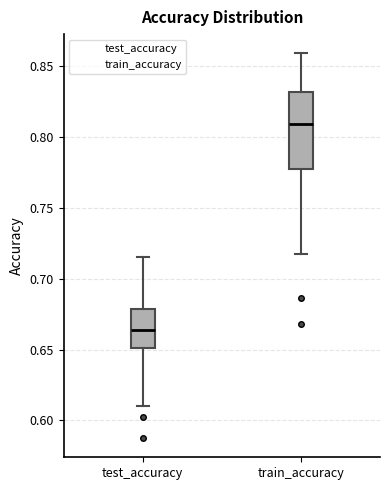

Where is the lower edge of the box for test_accuracy on the y-axis? The values are not printed on the chart, so give them approximately, as read against the axis.

0.650